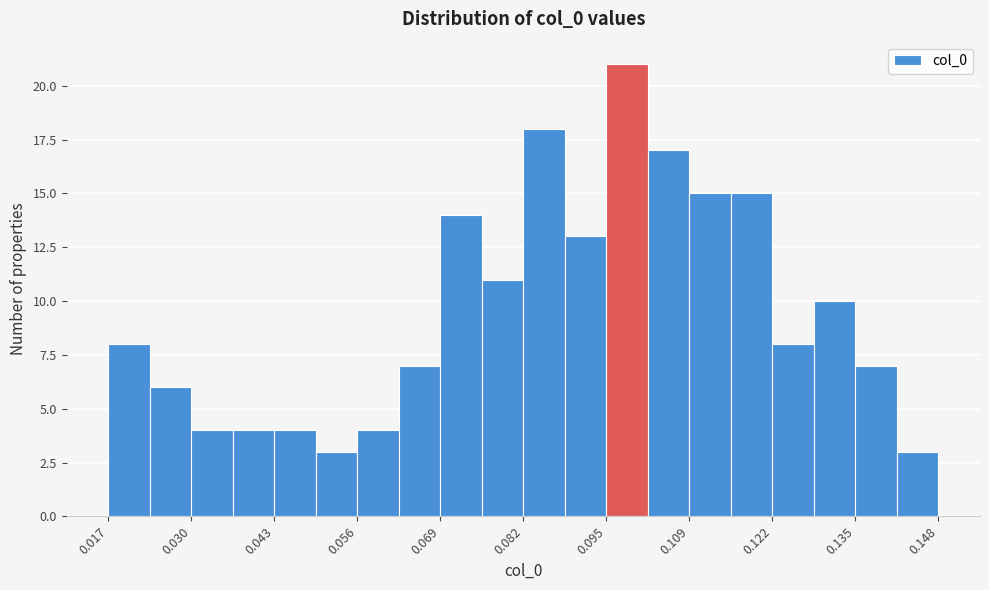

Read against the x-axis, roughly where is the centre of the tallest bar?

0.098